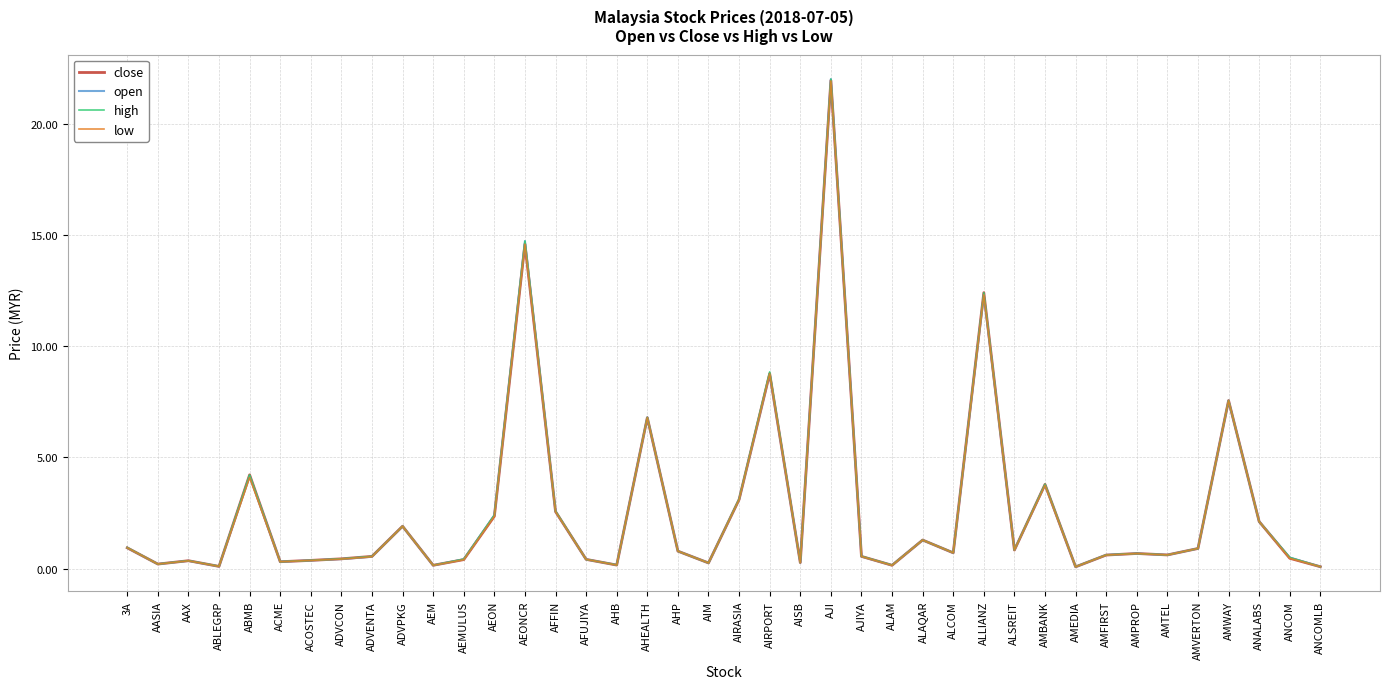

What is the difference between the maximum and minimum values in the low series?

21.8